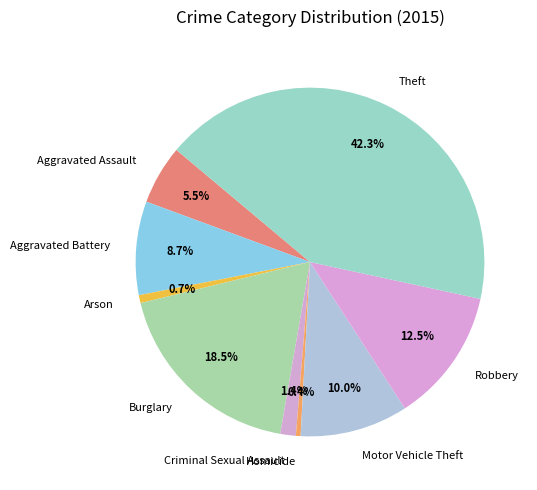

True or false: Motor Vehicle Theft accounts for 10% of the total.

True